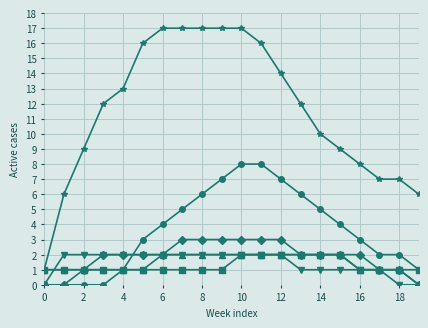

What is the maximum value shown in the chart?

17